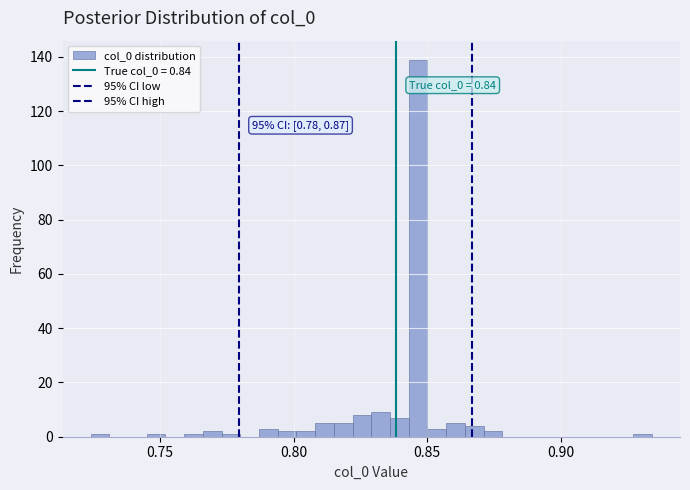

Around what value on the x-axis is the tallest bar? Give the approximate position of its centre, as read against the axis.

0.845